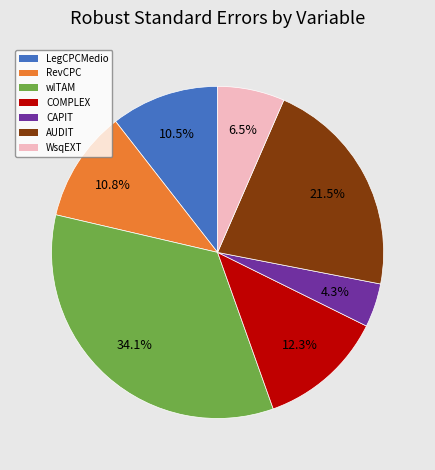

The wlTAM slice represents 34% of the pie. True or false?

True